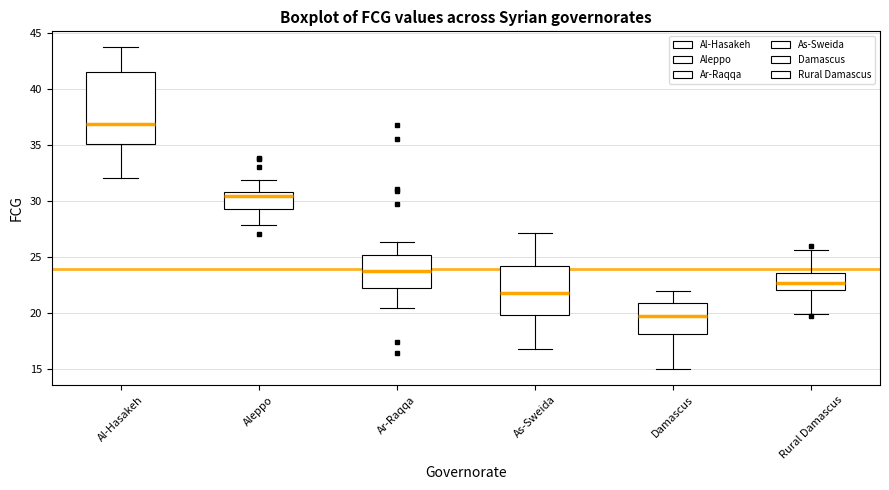

Where is the upper edge of the box for Aleppo on the y-axis? The values are not printed on the chart, so give them approximately, as read against the axis.

31.0